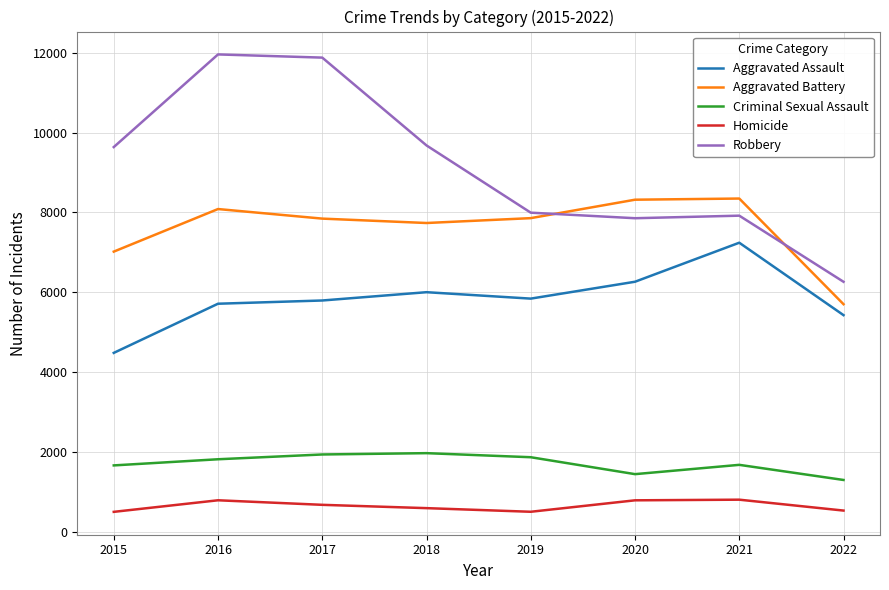

Between 2015 and 2021, which series saw the biggest shift?

Aggravated Assault